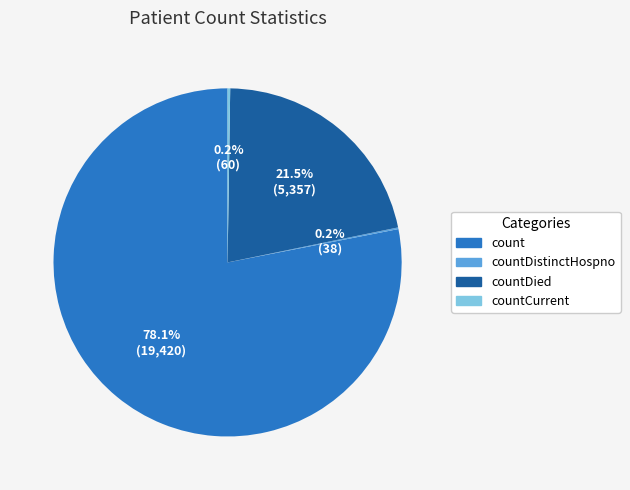

Is there a majority slice in this chart?

Yes